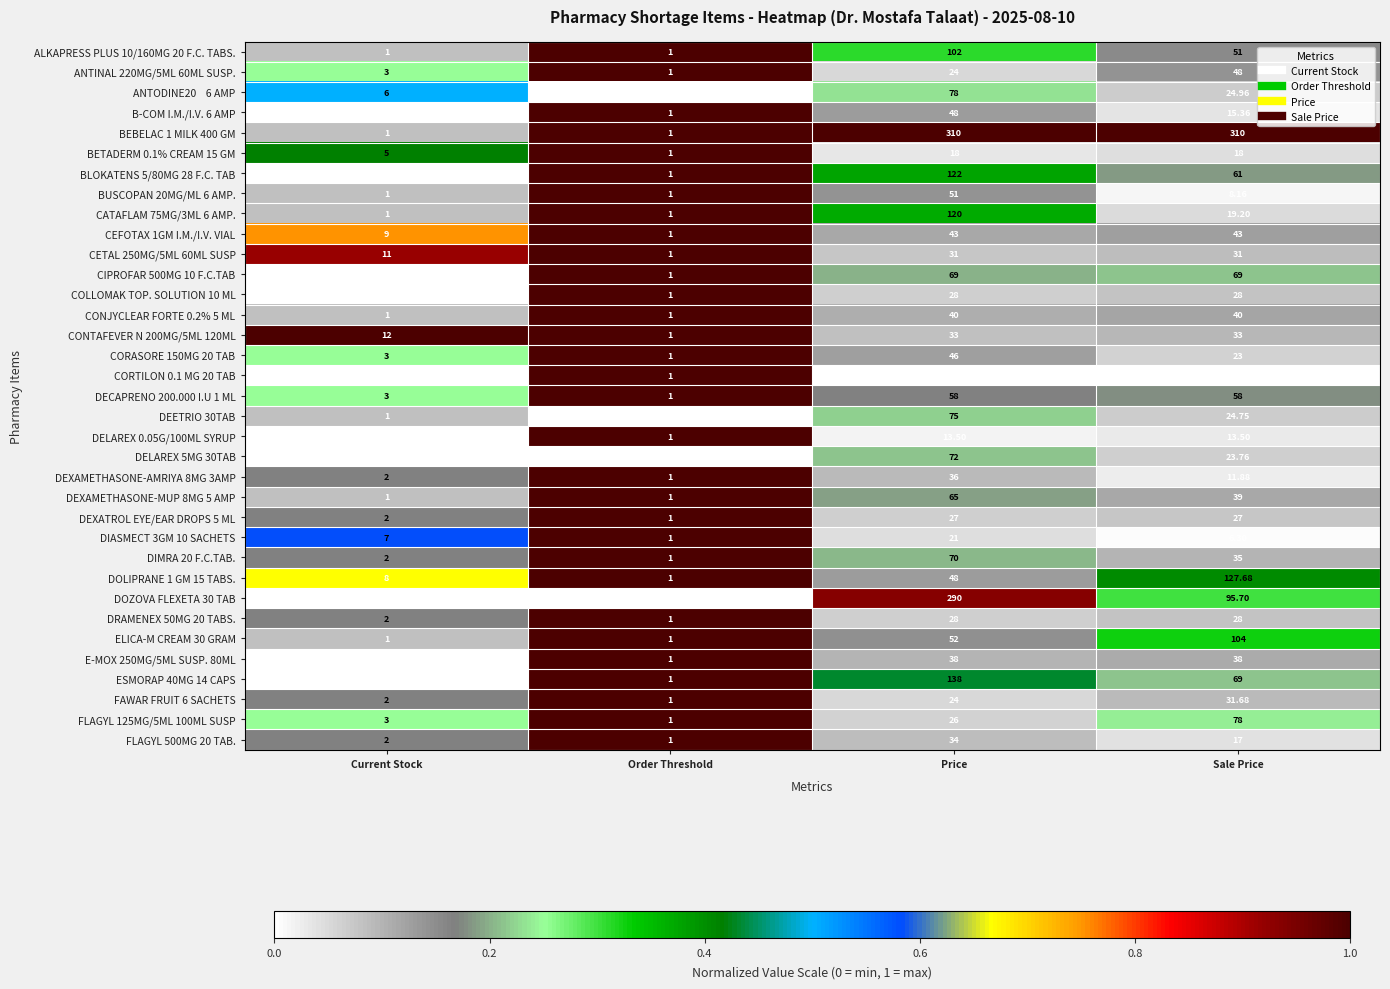

Where is DELAREX 5MG 30TAB nearest to the value 36?

Sale Price